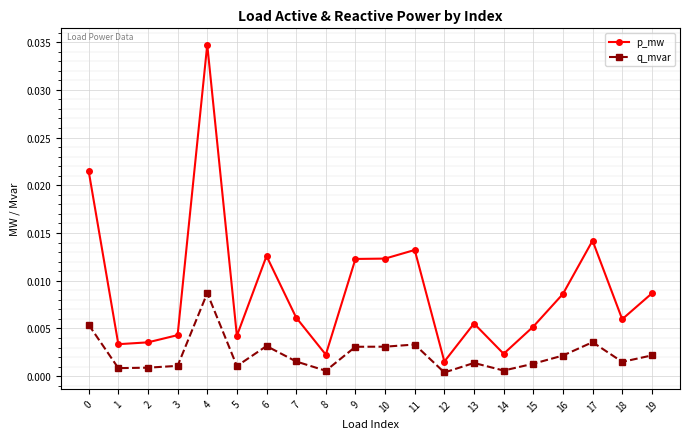

Is the value of p_mw at 13 greater than the value of q_mvar at 17?

Yes